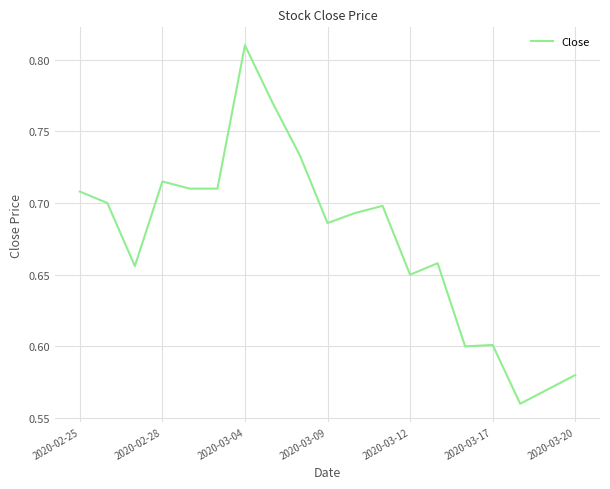

Reading left to right, what are all the values shown in this chart?

0.7	0.7	0.7	0.7	0.7	0.7	0.8	0.8	0.7	0.7	0.7	0.7	0.6	0.7	0.6	0.6	0.6	0.6	0.6